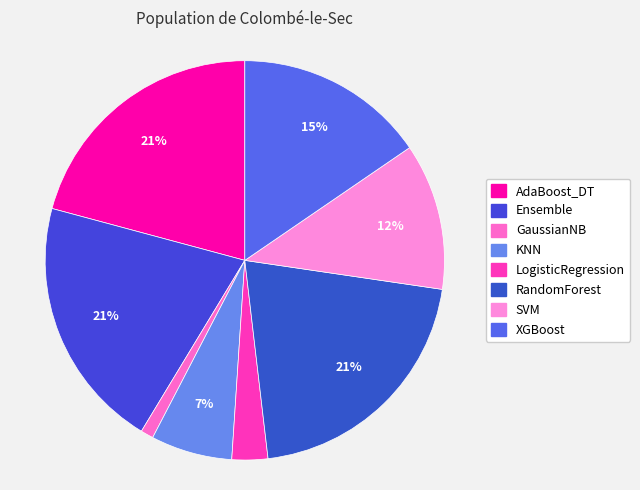

True or false: SVM accounts for 12% of the total.

True